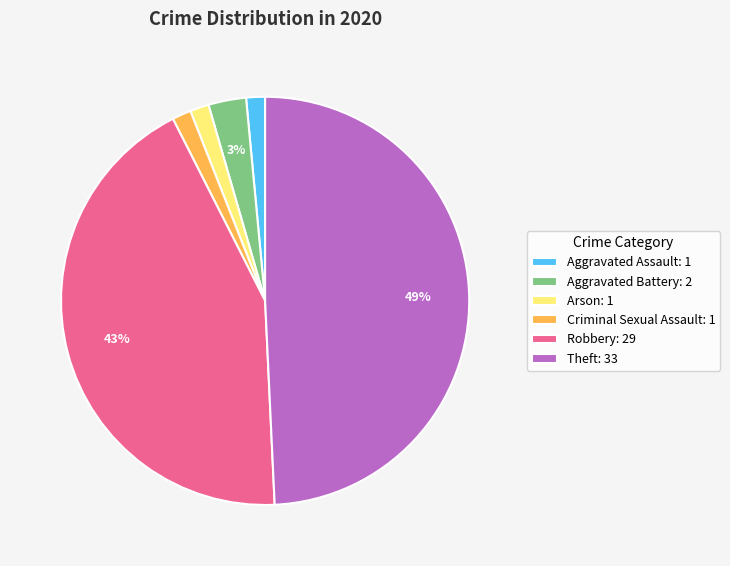

Which has a higher value, Arson or Theft?

Theft